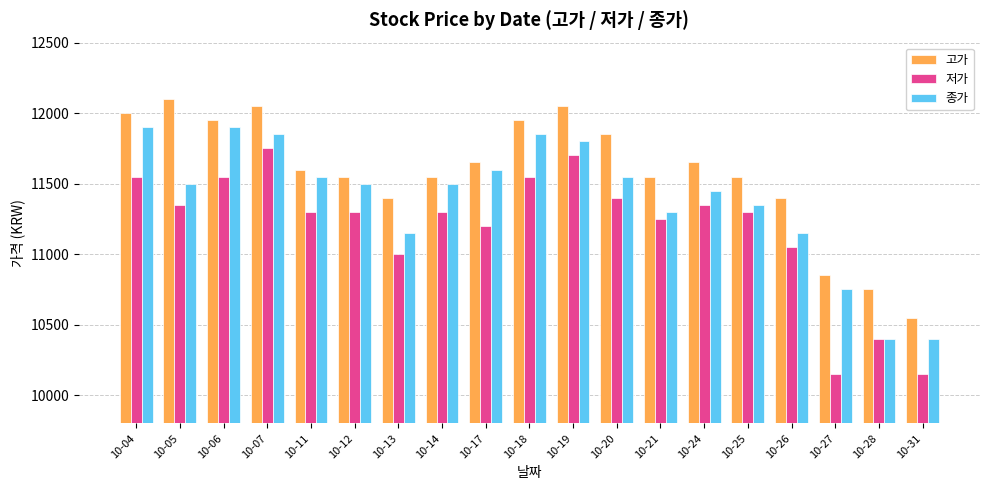

Between 10-18 and 10-31, which series saw the biggest shift?

종가